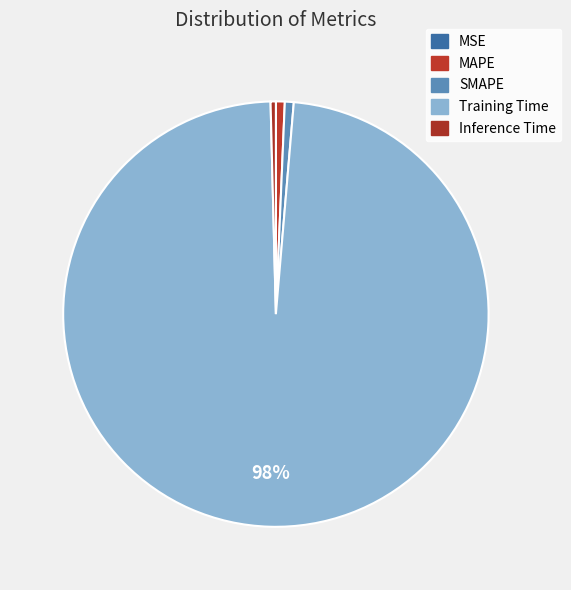

What is the smallest slice in the pie chart?

MSE